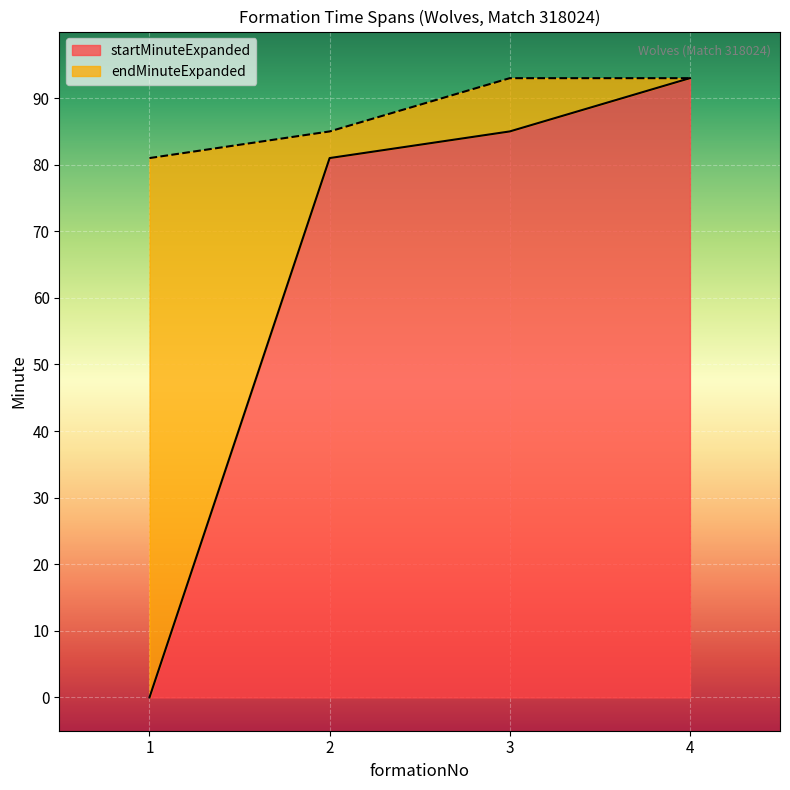

True or false: endMinuteExpanded has a value of 38 at 2.

False